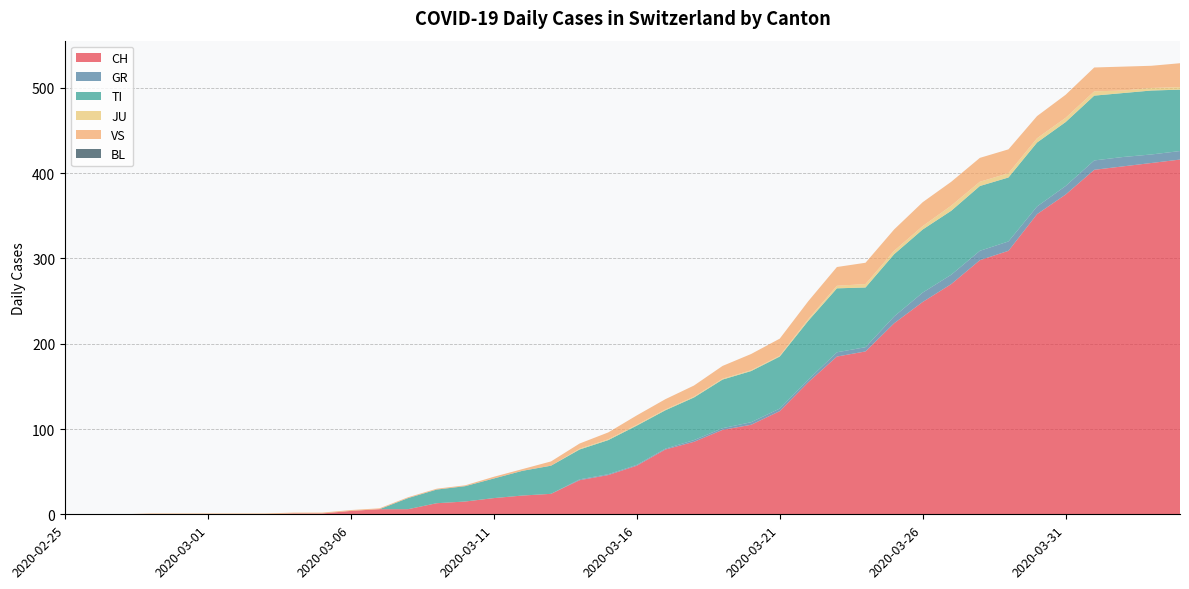

Reading left to right, list all the values displayed in this chart.

CH: 2020-02-25=0	2020-02-26=0	2020-02-27=0	2020-02-28=0	2020-02-29=0	2020-03-01=0	2020-03-02=0	2020-03-03=0	2020-03-04=1	2020-03-05=1	2020-03-06=4	2020-03-07=6	2020-03-08=6	2020-03-09=13	2020-03-10=15	2020-03-11=19	2020-03-12=22	2020-03-13=24	2020-03-14=40	2020-03-15=46	2020-03-16=57	2020-03-17=76	2020-03-18=85	2020-03-19=99	2020-03-20=105	2020-03-21=121	2020-03-22=155	2020-03-23=185	2020-03-24=191	2020-03-25=224	2020-03-26=249	2020-03-27=270	2020-03-28=298	2020-03-29=309	2020-03-30=352	2020-03-31=375	2020-04-01=404	2020-04-02=408	2020-04-03=412	2020-04-04=416
GR: 2020-02-25=0	2020-02-26=0	2020-02-27=0	2020-02-28=0	2020-02-29=0	2020-03-01=0	2020-03-02=0	2020-03-03=0	2020-03-04=0	2020-03-05=0	2020-03-06=0	2020-03-07=0	2020-03-08=0	2020-03-09=0	2020-03-10=0	2020-03-11=0	2020-03-12=0	2020-03-13=0	2020-03-14=1	2020-03-15=1	2020-03-16=1	2020-03-17=1	2020-03-18=2	2020-03-19=2	2020-03-20=3	2020-03-21=3	2020-03-22=3	2020-03-23=5	2020-03-24=5	2020-03-25=8	2020-03-26=11	2020-03-27=11	2020-03-28=11	2020-03-29=11	2020-03-30=9	2020-03-31=10	2020-04-01=11	2020-04-02=11	2020-04-03=10	2020-04-04=10
TI: 2020-02-25=0	2020-02-26=0	2020-02-27=0	2020-02-28=0	2020-02-29=0	2020-03-01=0	2020-03-02=0	2020-03-03=0	2020-03-04=0	2020-03-05=0	2020-03-06=0	2020-03-07=0	2020-03-08=13	2020-03-09=16	2020-03-10=18	2020-03-11=23	2020-03-12=29	2020-03-13=33	2020-03-14=35	2020-03-15=40	2020-03-16=46	2020-03-17=45	2020-03-18=50	2020-03-19=57	2020-03-20=60	2020-03-21=61	2020-03-22=69	2020-03-23=75	2020-03-24=70	2020-03-25=73	2020-03-26=74	2020-03-27=75	2020-03-28=76	2020-03-29=75	2020-03-30=75	2020-03-31=75	2020-04-01=76	2020-04-02=75	2020-04-03=75	2020-04-04=72
JU: 2020-02-25=0	2020-02-26=0	2020-02-27=0	2020-02-28=0	2020-02-29=0	2020-03-01=0	2020-03-02=0	2020-03-03=0	2020-03-04=0	2020-03-05=0	2020-03-06=0	2020-03-07=0	2020-03-08=0	2020-03-09=0	2020-03-10=0	2020-03-11=0	2020-03-12=0	2020-03-13=0	2020-03-14=1	2020-03-15=1	2020-03-16=1	2020-03-17=1	2020-03-18=1	2020-03-19=1	2020-03-20=1	2020-03-21=1	2020-03-22=2	2020-03-23=3	2020-03-24=4	2020-03-25=4	2020-03-26=4	2020-03-27=6	2020-03-28=5	2020-03-29=5	2020-03-30=5	2020-03-31=5	2020-04-01=5	2020-04-02=3	2020-04-03=3	2020-04-04=3
VS: 2020-02-25=0	2020-02-26=0	2020-02-27=0	2020-02-28=1	2020-02-29=1	2020-03-01=1	2020-03-02=1	2020-03-03=1	2020-03-04=1	2020-03-05=1	2020-03-06=1	2020-03-07=1	2020-03-08=1	2020-03-09=1	2020-03-10=1	2020-03-11=2	2020-03-12=2	2020-03-13=5	2020-03-14=6	2020-03-15=8	2020-03-16=11	2020-03-17=12	2020-03-18=13	2020-03-19=15	2020-03-20=19	2020-03-21=20	2020-03-22=21	2020-03-23=22	2020-03-24=25	2020-03-25=25	2020-03-26=28	2020-03-27=28	2020-03-28=28	2020-03-29=28	2020-03-30=26	2020-03-31=27	2020-04-01=28	2020-04-02=28	2020-04-03=26	2020-04-04=28
BL: 2020-02-25=0	2020-02-26=0	2020-02-27=0	2020-02-28=0	2020-02-29=0	2020-03-01=0	2020-03-02=0	2020-03-03=0	2020-03-04=0	2020-03-05=0	2020-03-06=0	2020-03-07=0	2020-03-08=0	2020-03-09=0	2020-03-10=0	2020-03-11=0	2020-03-12=0	2020-03-13=0	2020-03-14=0	2020-03-15=0	2020-03-16=0	2020-03-17=0	2020-03-18=0	2020-03-19=0	2020-03-20=0	2020-03-21=0	2020-03-22=0	2020-03-23=0	2020-03-24=0	2020-03-25=0	2020-03-26=0	2020-03-27=0	2020-03-28=0	2020-03-29=0	2020-03-30=0	2020-03-31=0	2020-04-01=0	2020-04-02=0	2020-04-03=0	2020-04-04=0